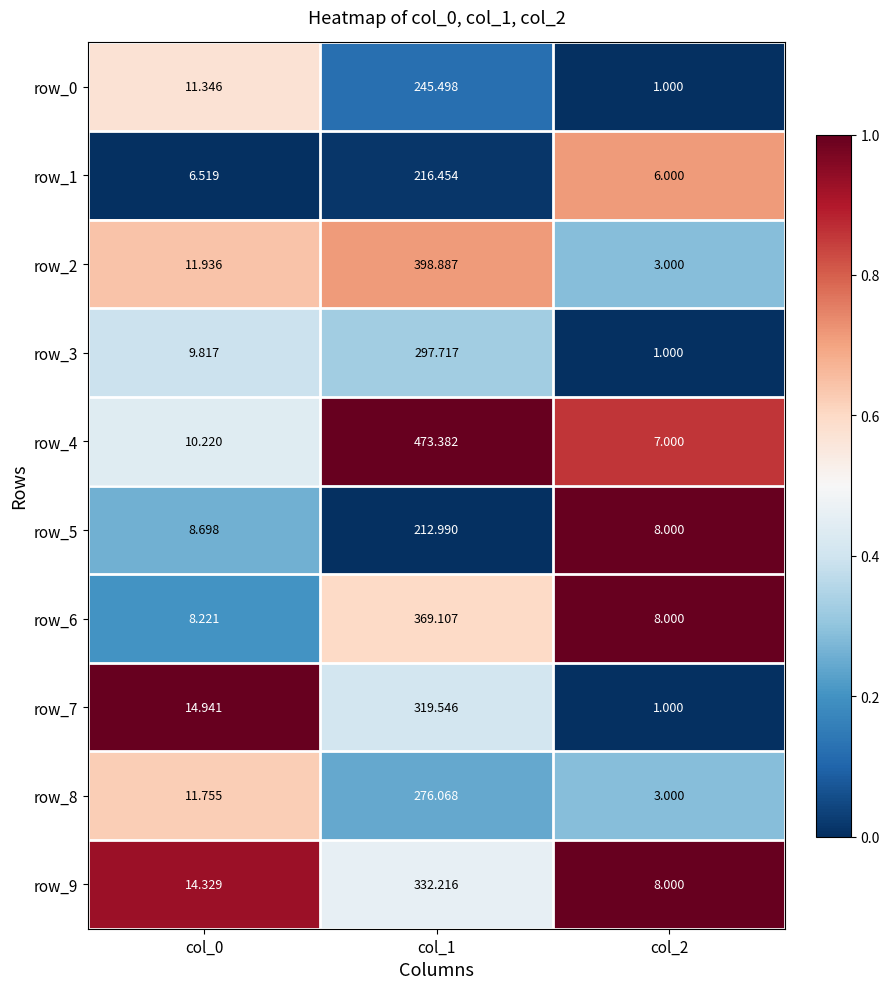

Is the value of row_4 at col_1 greater than the value of row_8 at col_2?

Yes